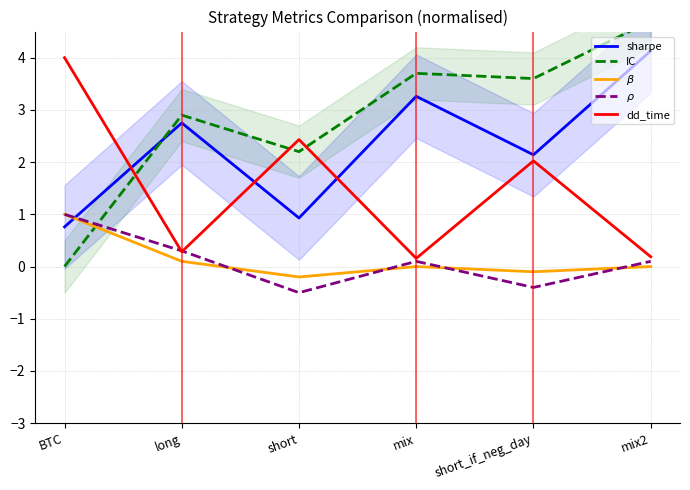

What is the label of the 6th point from the left?

mix2